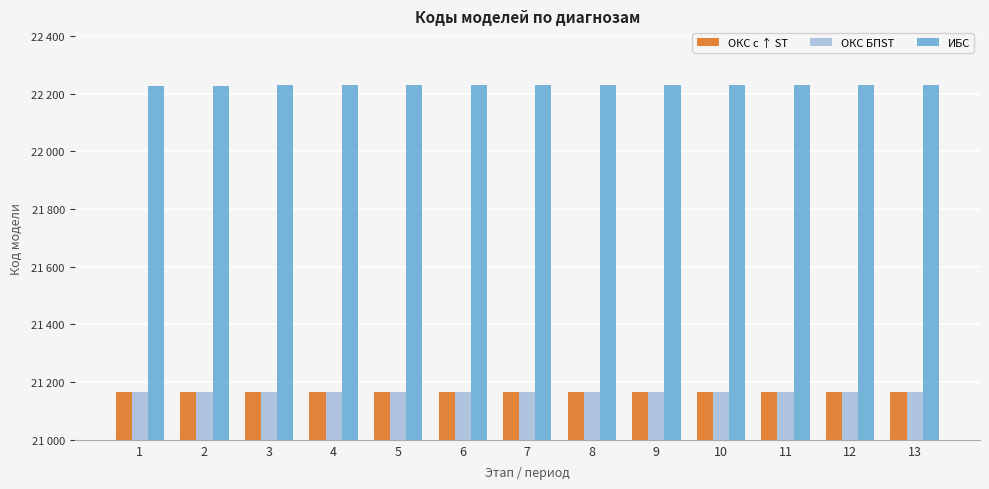

What is the value of the ОКС БПST bar at the 10th from the left?

21167